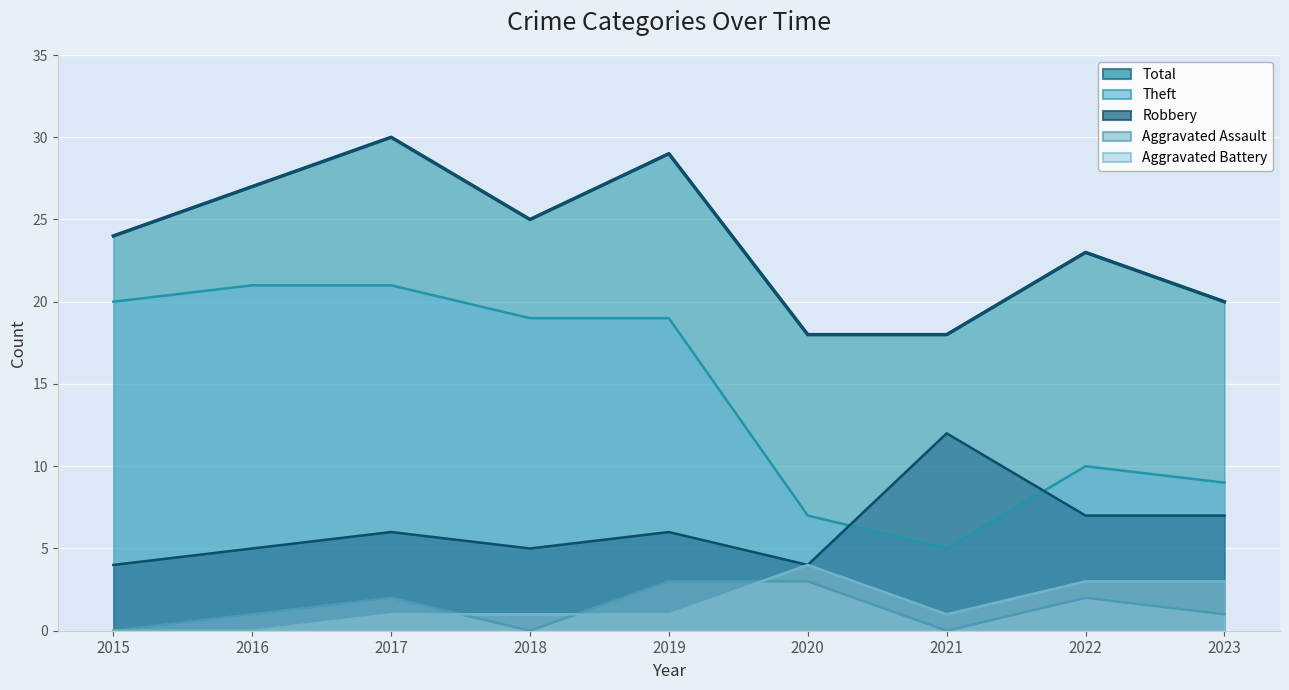

The Aggravated Battery series shows 1 at 2023. True or false?

False